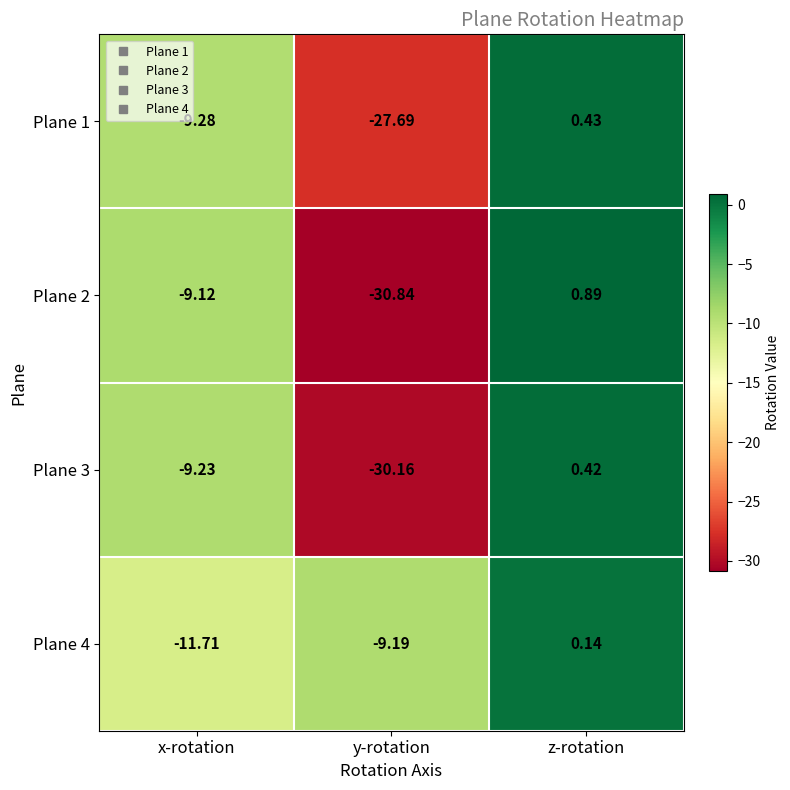

Count the number of categories in the chart.

3